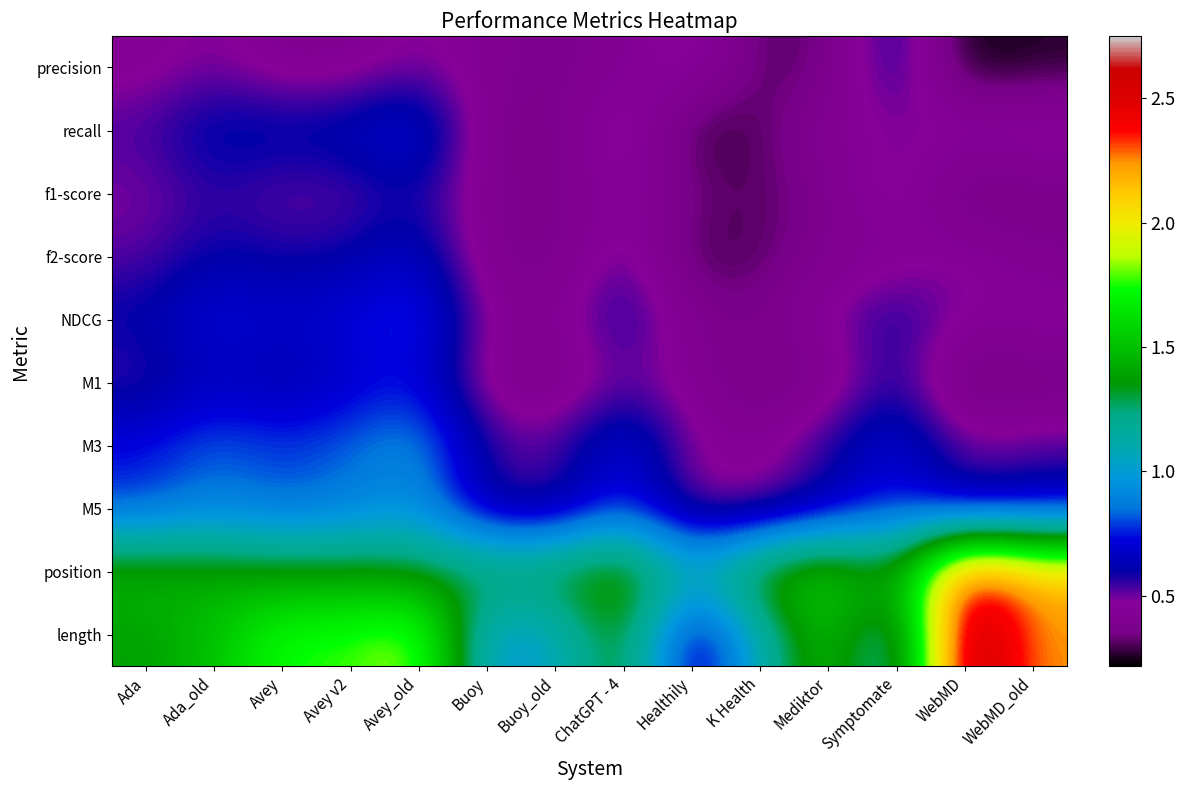

Reading right to left, what are all the values shown in this chart?

precision: WebMD_old=0.3	WebMD=0.2	Symptomate=0.6	Mediktor=0.3	K Health=0.3	Healthily=0.5	ChatGPT - 4=0.4	Buoy_old=0.4	Buoy=0.4	Avey_old=0.5	Avey v2=0.4	Avey=0.4	Ada_old=0.5	Ada=0.4
recall: WebMD_old=0.5	WebMD=0.5	Symptomate=0.5	Mediktor=0.4	K Health=0.3	Healthily=0.3	ChatGPT - 4=0.6	Buoy_old=0.4	Buoy=0.4	Avey_old=0.8	Avey v2=0.7	Avey=0.6	Ada_old=0.6	Ada=0.5
f1-score: WebMD_old=0.3	WebMD=0.3	Symptomate=0.5	Mediktor=0.4	K Health=0.3	Healthily=0.3	ChatGPT - 4=0.5	Buoy_old=0.4	Buoy=0.4	Avey_old=0.6	Avey v2=0.5	Avey=0.5	Ada_old=0.6	Ada=0.5
f2-score: WebMD_old=0.4	WebMD=0.5	Symptomate=0.4	Mediktor=0.4	K Health=0.3	Healthily=0.3	ChatGPT - 4=0.5	Buoy_old=0.4	Buoy=0.4	Avey_old=0.7	Avey v2=0.6	Avey=0.6	Ada_old=0.6	Ada=0.5
NDCG: WebMD_old=0.5	WebMD=0.5	Symptomate=0.6	Mediktor=0.5	K Health=0.4	Healthily=0.4	ChatGPT - 4=0.6	Buoy_old=0.4	Buoy=0.5	Avey_old=0.8	Avey v2=0.7	Avey=0.7	Ada_old=0.7	Ada=0.6
M1: WebMD_old=0.3	WebMD=0.3	Symptomate=0.6	Mediktor=0.4	K Health=0.3	Healthily=0.4	ChatGPT - 4=0.5	Buoy_old=0.4	Buoy=0.4	Avey_old=0.7	Avey v2=0.7	Avey=0.6	Ada_old=0.7	Ada=0.5
M3: WebMD_old=0.5	WebMD=0.5	Symptomate=0.7	Mediktor=0.6	K Health=0.4	Healthily=0.5	ChatGPT - 4=0.8	Buoy_old=0.5	Buoy=0.6	Avey_old=0.9	Avey v2=0.8	Avey=0.8	Ada_old=0.8	Ada=0.7
M5: WebMD_old=0.6	WebMD=0.6	Symptomate=0.8	Mediktor=0.6	K Health=0.5	Healthily=0.5	ChatGPT - 4=0.8	Buoy_old=0.5	Buoy=0.6	Avey_old=0.9	Avey v2=0.9	Avey=0.8	Ada_old=0.9	Ada=0.8
position: WebMD_old=2.2	WebMD=2.5	Symptomate=1.4	Mediktor=1.6	K Health=1.5	Healthily=1.1	ChatGPT - 4=1.5	Buoy_old=1.4	Buoy=1.3	Avey_old=1.3	Avey v2=1.4	Avey=1.4	Ada_old=1.4	Ada=1.5
length: WebMD_old=2.2	WebMD=2.8	Symptomate=1.0	Mediktor=1.6	K Health=1.1	Healthily=0.5	ChatGPT - 4=1.4	Buoy_old=1.0	Buoy=1.0	Avey_old=1.9	Avey v2=1.8	Avey=1.8	Ada_old=1.5	Ada=1.4